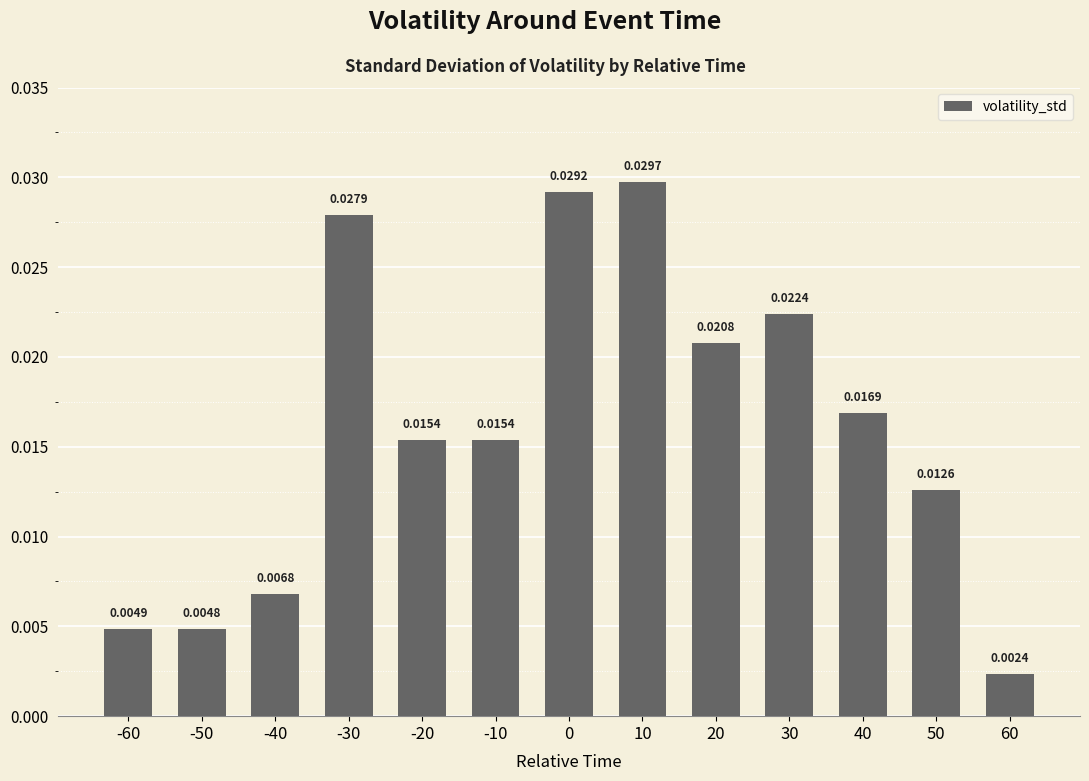

Which has a higher value, -60 or -30?

-30